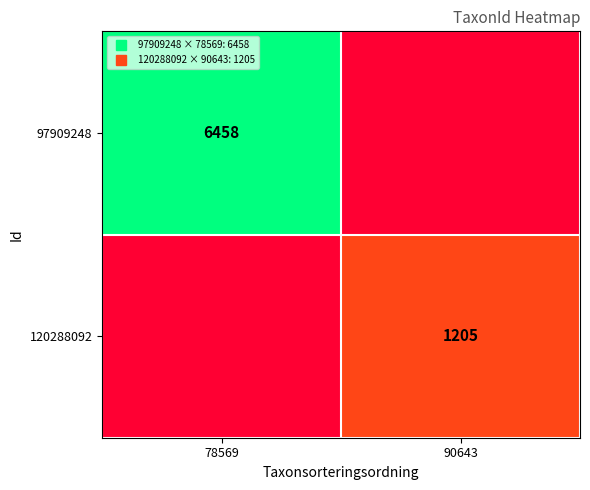

How many values in the 120288092 series are below 1205?

1